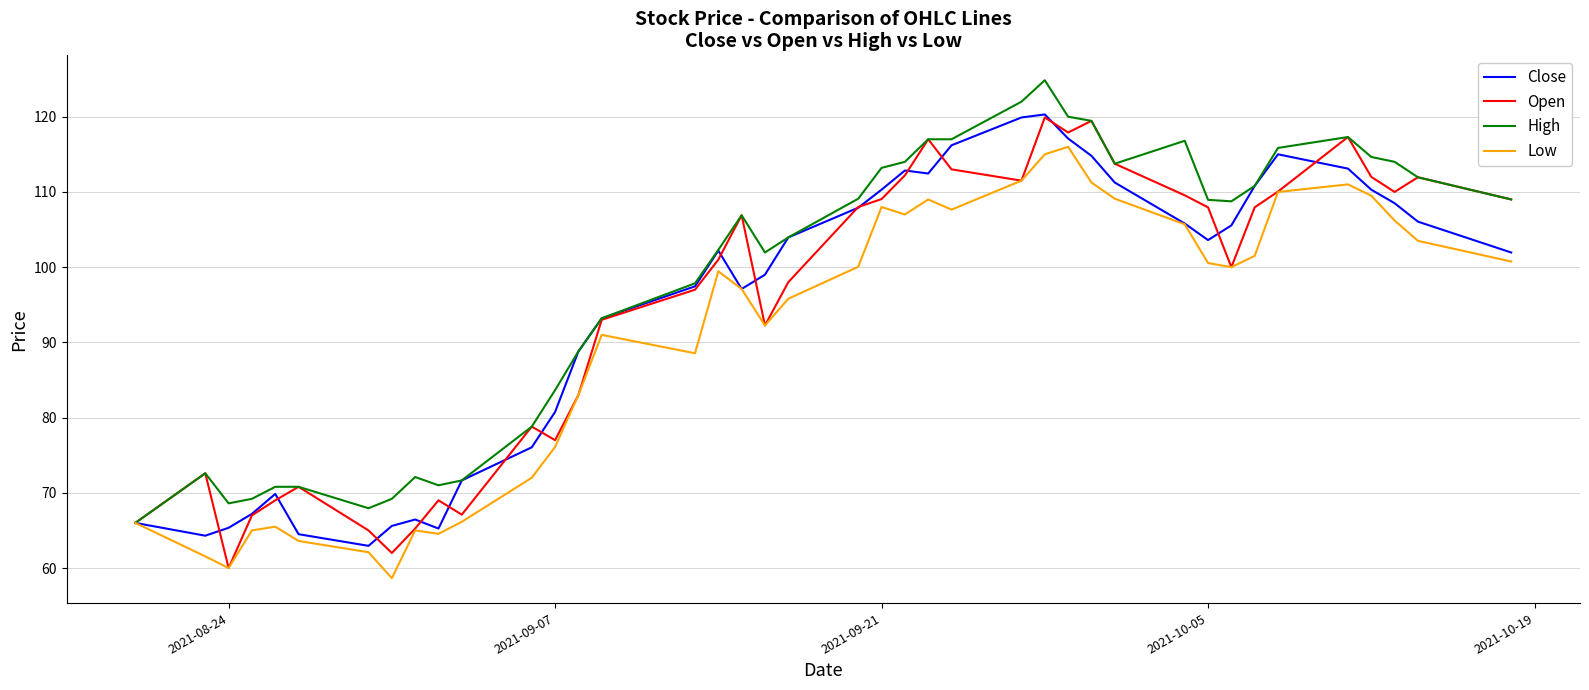

What is the maximum value for Open?

119.9